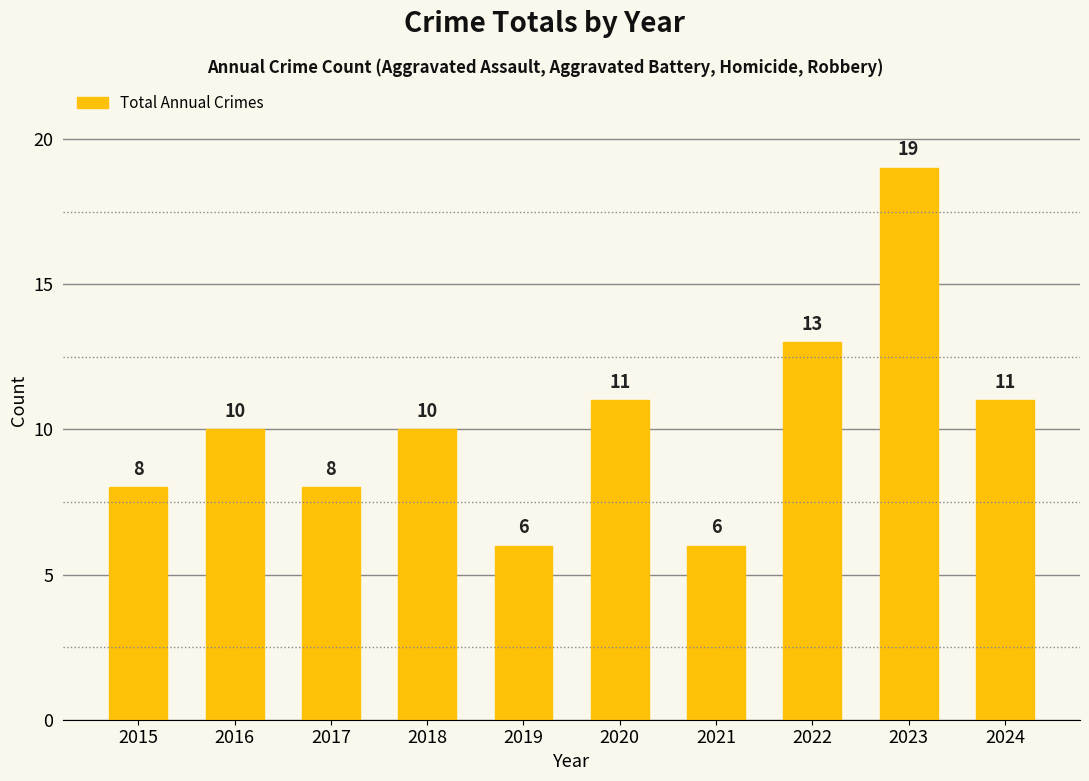

What is the ratio of the value at 2024 to the value at 2018?

1.1